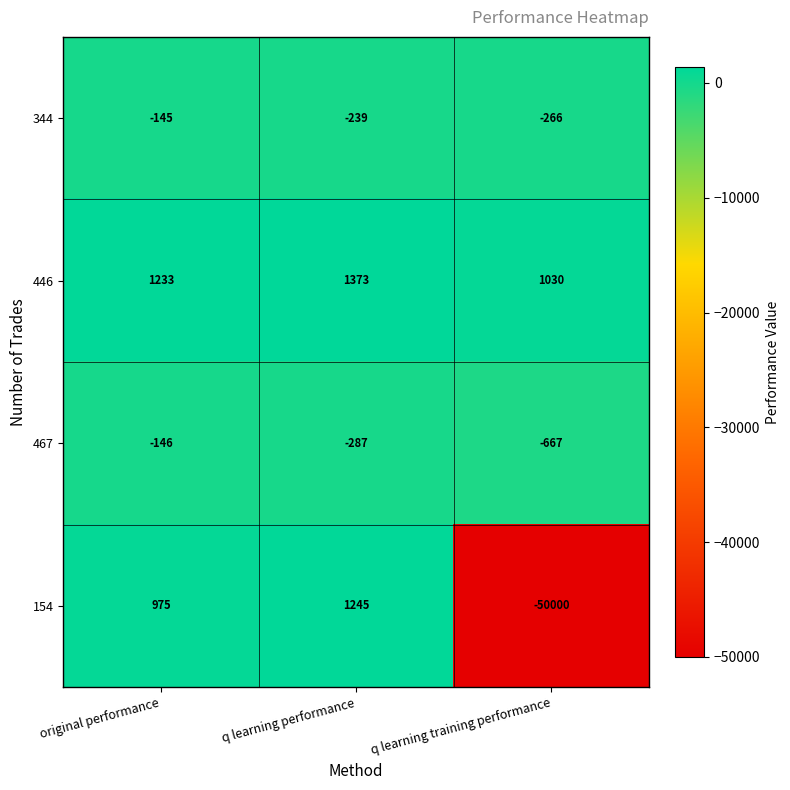

What is the spread (max minus min) of values at q learning performance?

1660